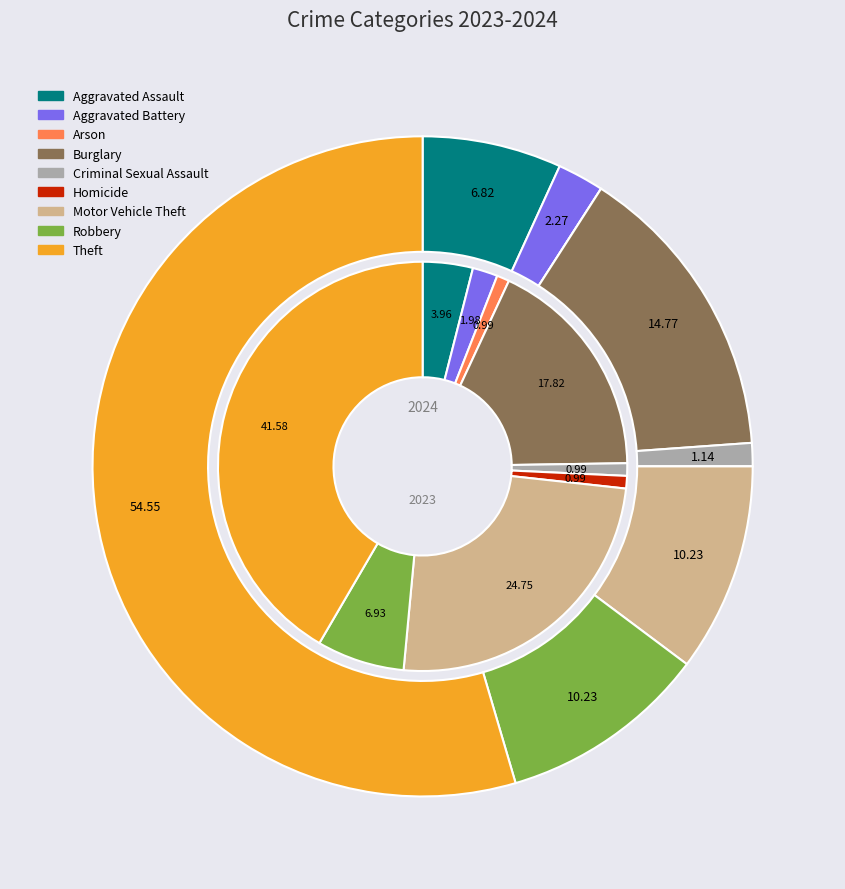

What percentage is the values_2024 slice, to the nearest percent?

7%